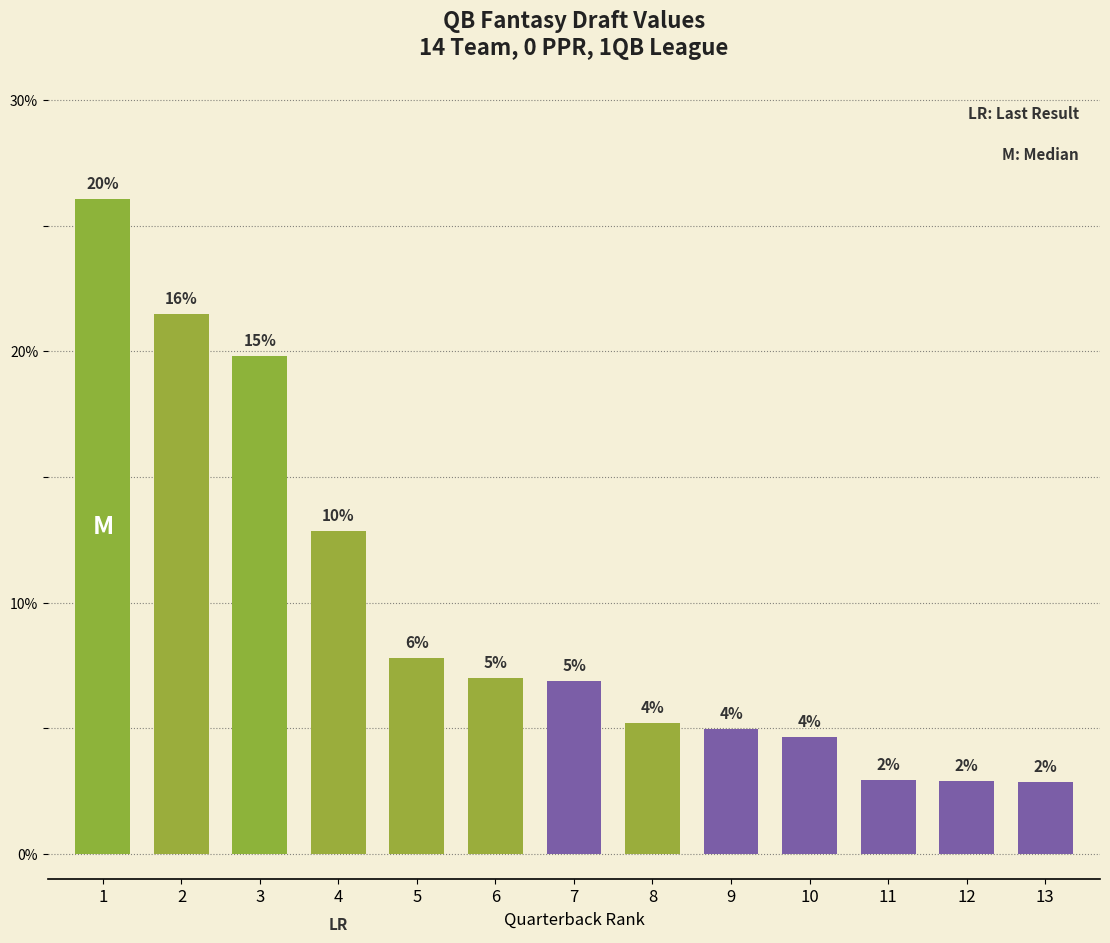

The chart shows a value of 2.1 at 5. True or false?

False